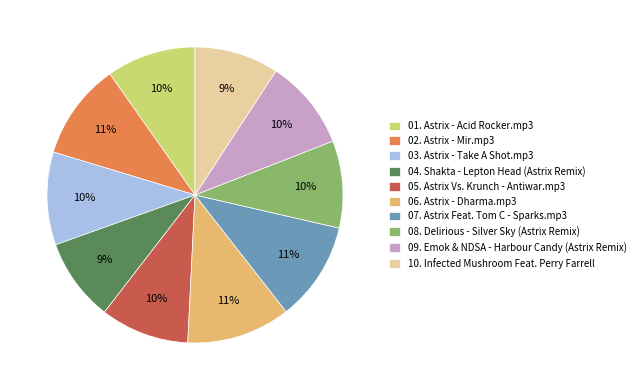

Count the number of slices in the pie.

10